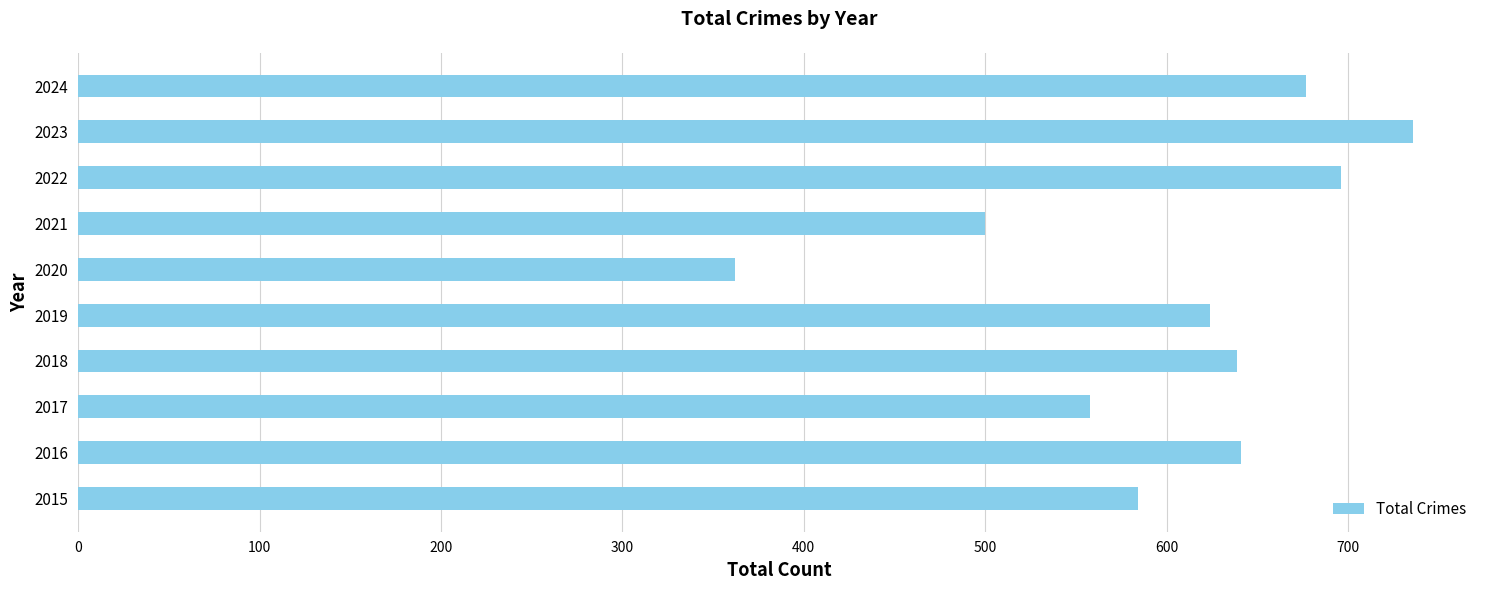

Does the chart contain stacked bars?

No